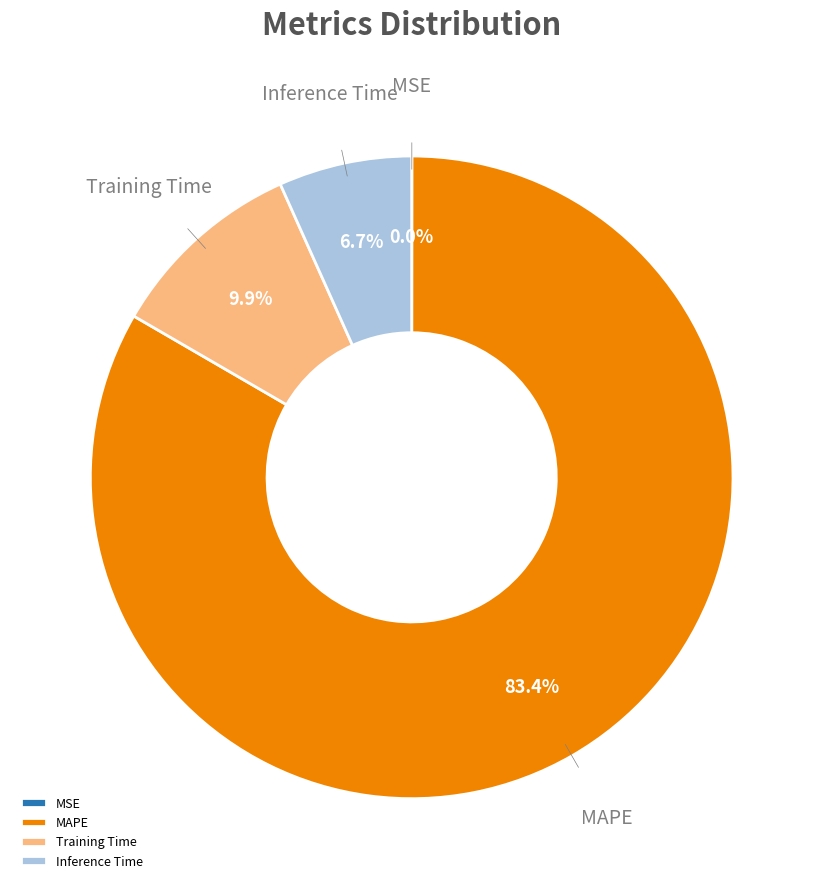

To the nearest percent, what is the combined percentage of Training Time and Inference Time?

17%